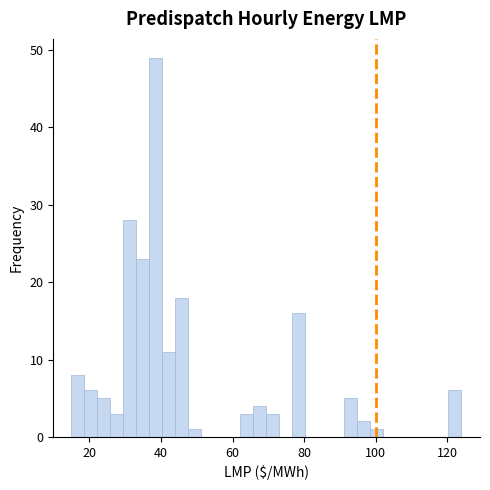

Read against the x-axis, roughly where is the centre of the tallest bar?

38